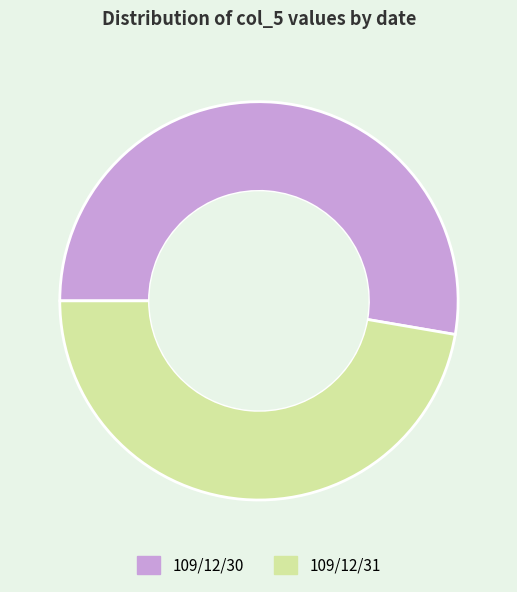

How many slices are in this pie chart?

2